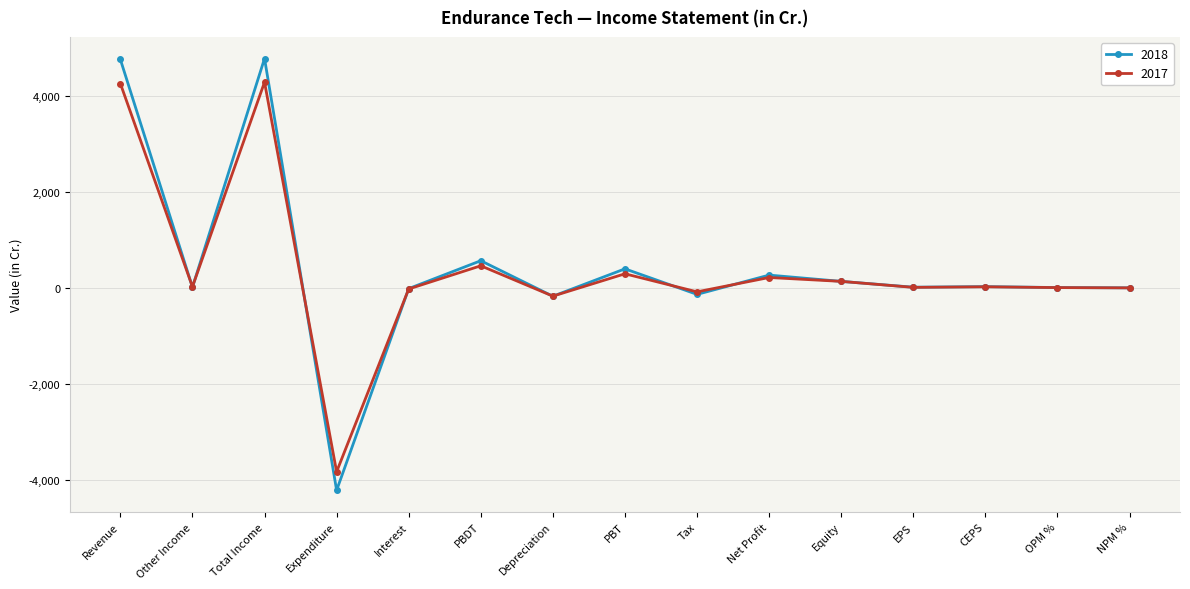

Is the value of 2017 at PBT greater than the value of 2018 at PBDT?

No